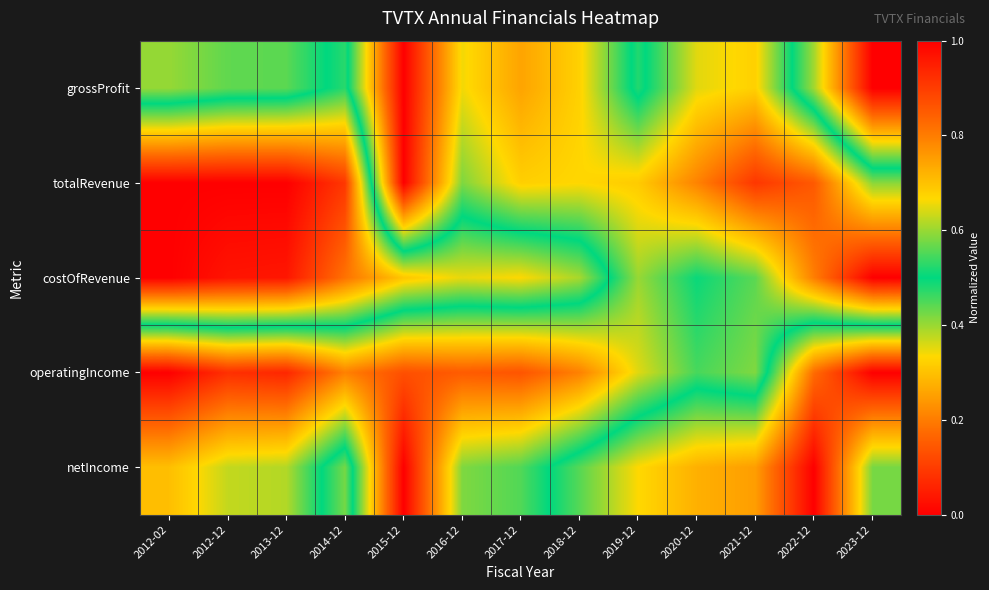

At which category is the sum across all series the highest?

2015-12